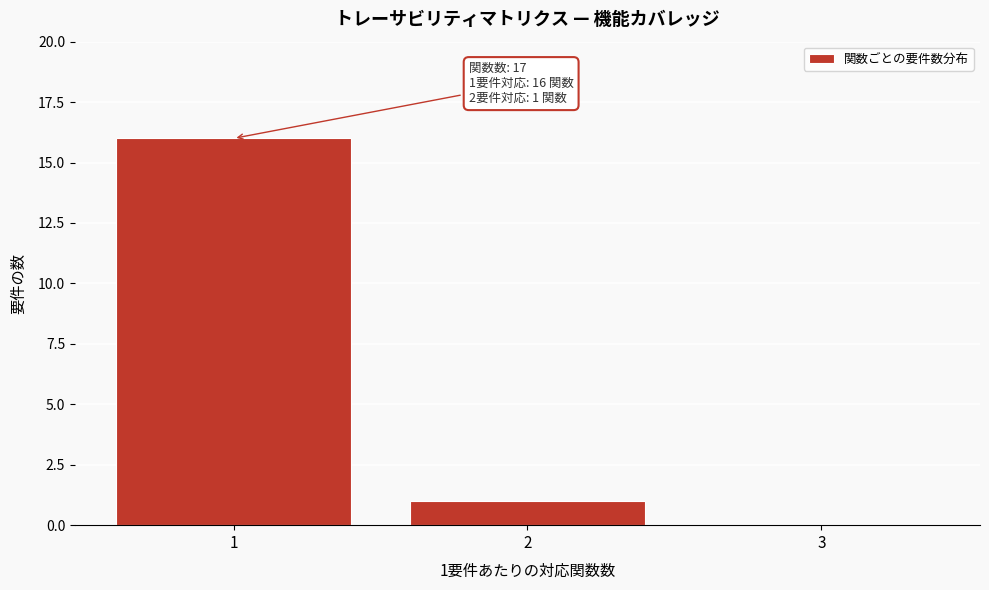

Which range on the x-axis has the tallest bar?

0.5 to 1.5